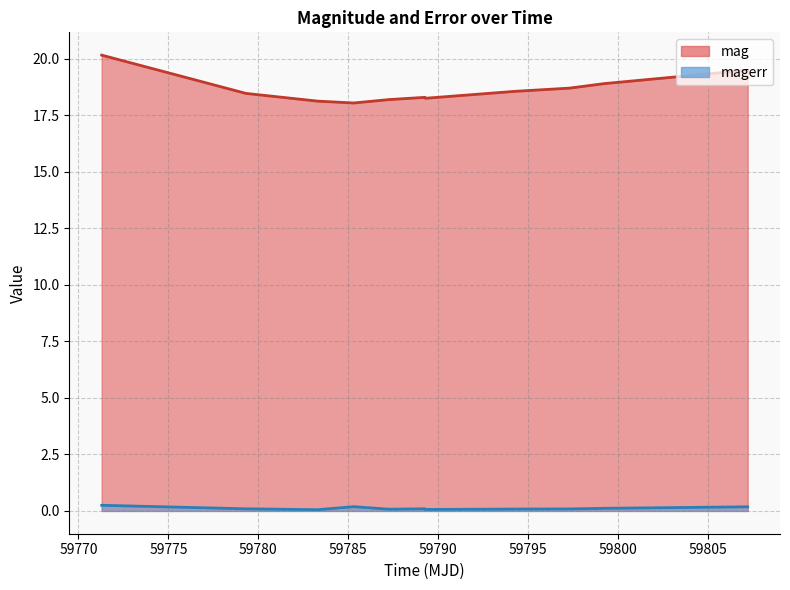

At how many categories does at least one series exceed 16?

11